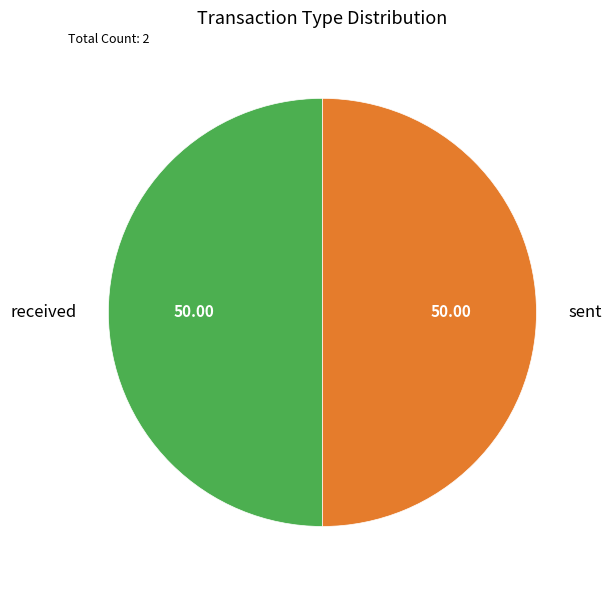

What is the ratio of the value at sent to the value at received?

1.0